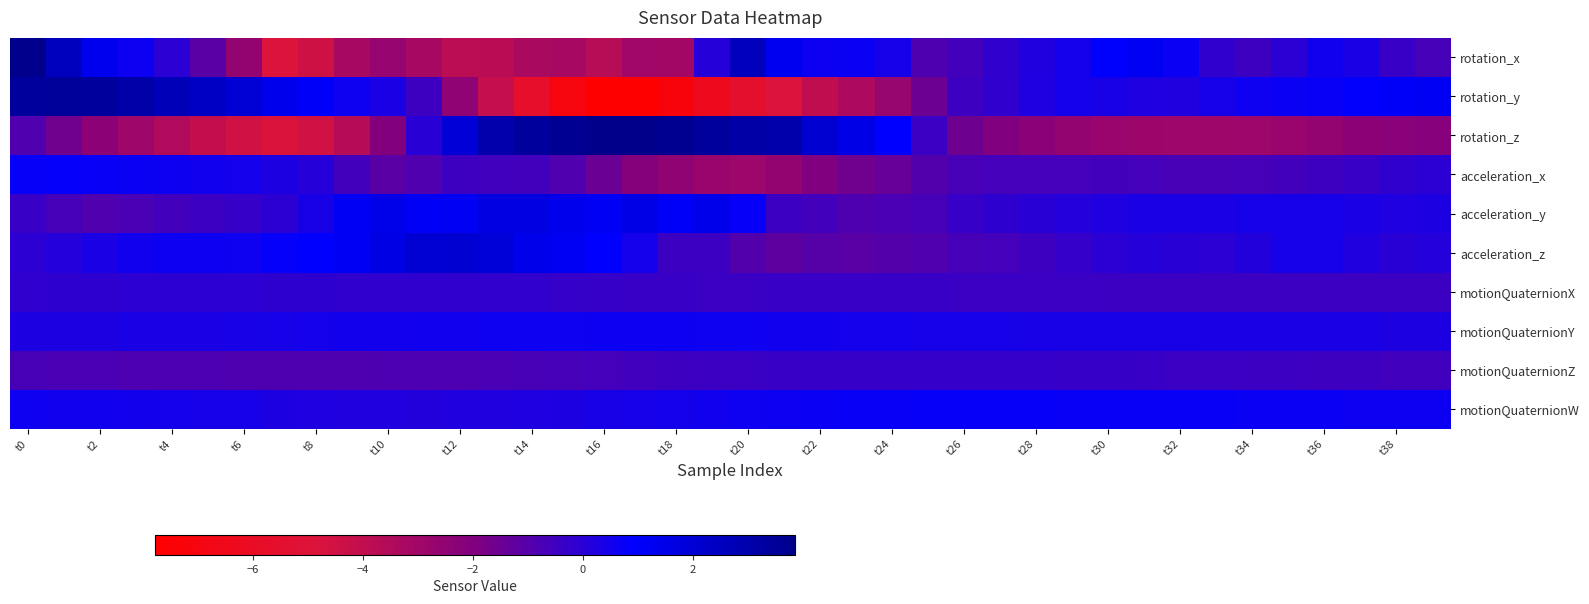

At how many categories does at least one series exceed -6?

40